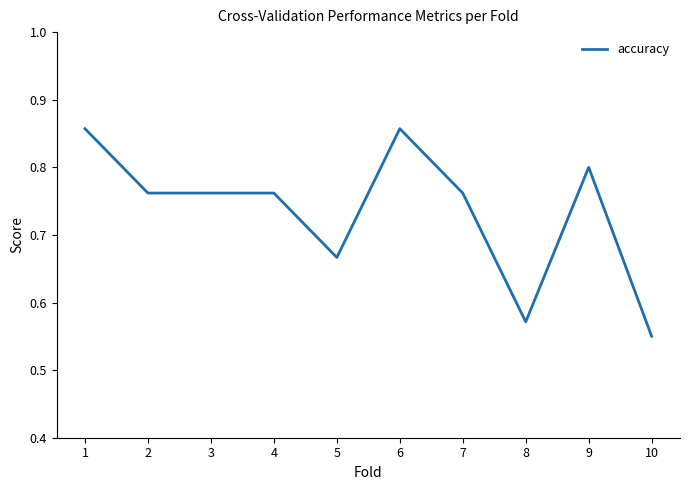

Is it true that the value at 9 is 0.5?

False